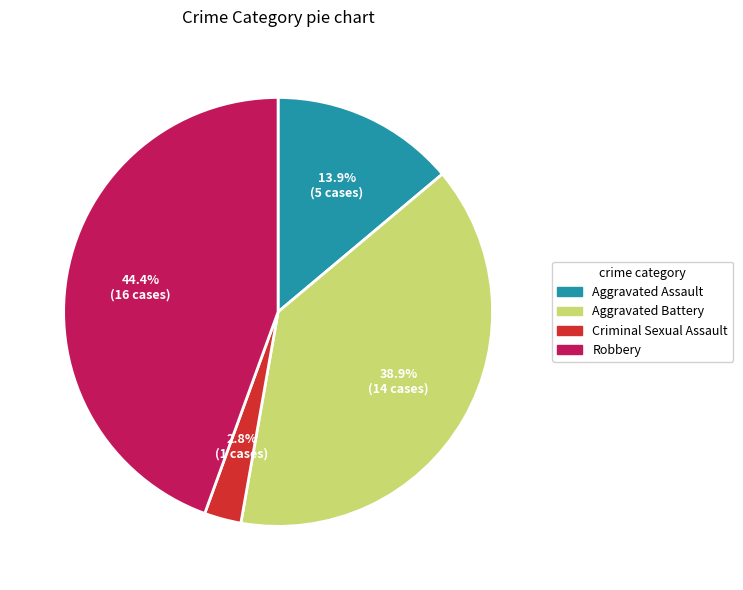

Combined, what portion of the pie is Aggravated Assault and Criminal Sexual Assault?

16.7%